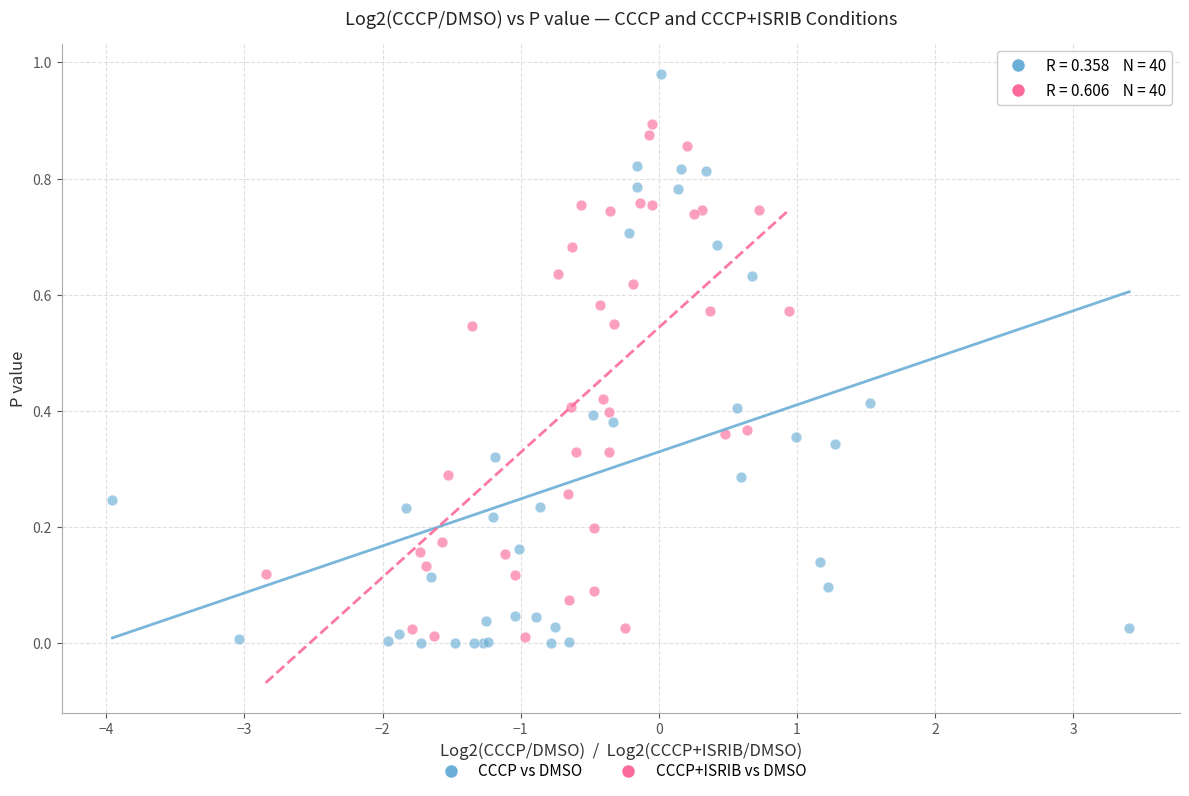

Which series contains the lowest Y value?

CCCP vs DMSO